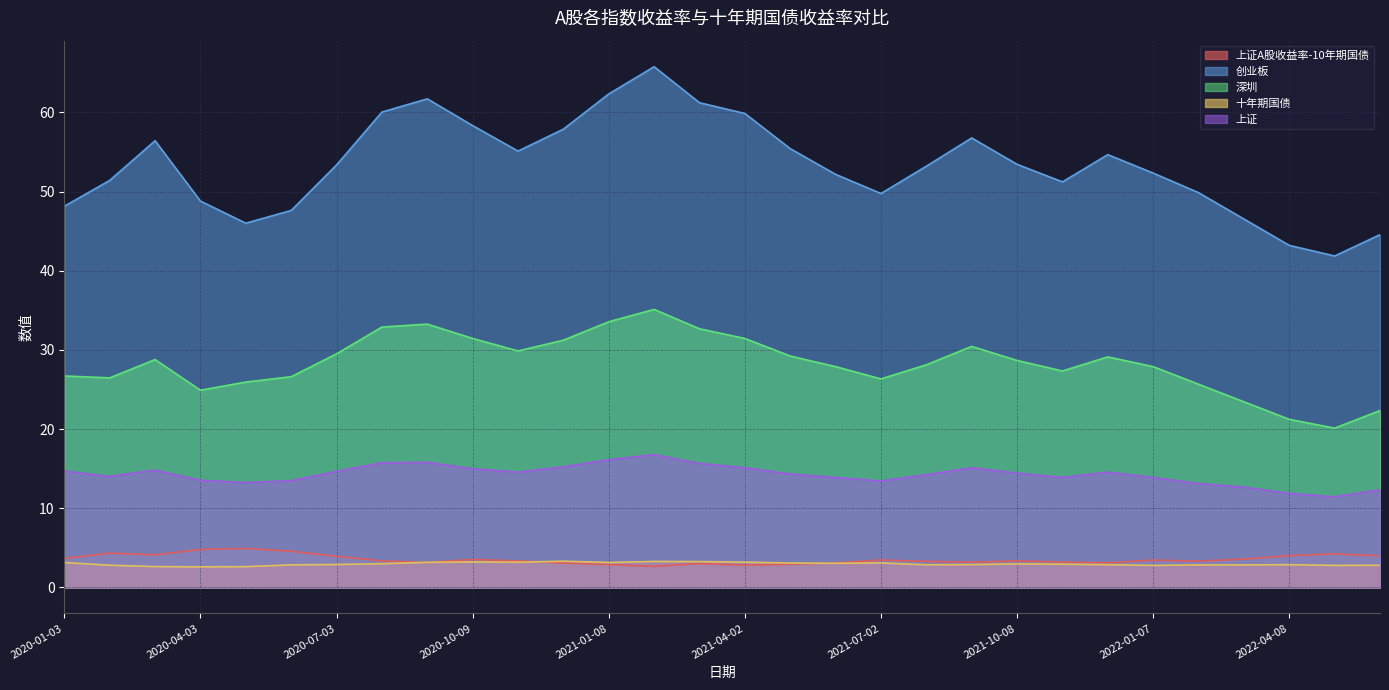

The value of 十年期国债 at 2021-03-05 is 5.1. True or false?

False